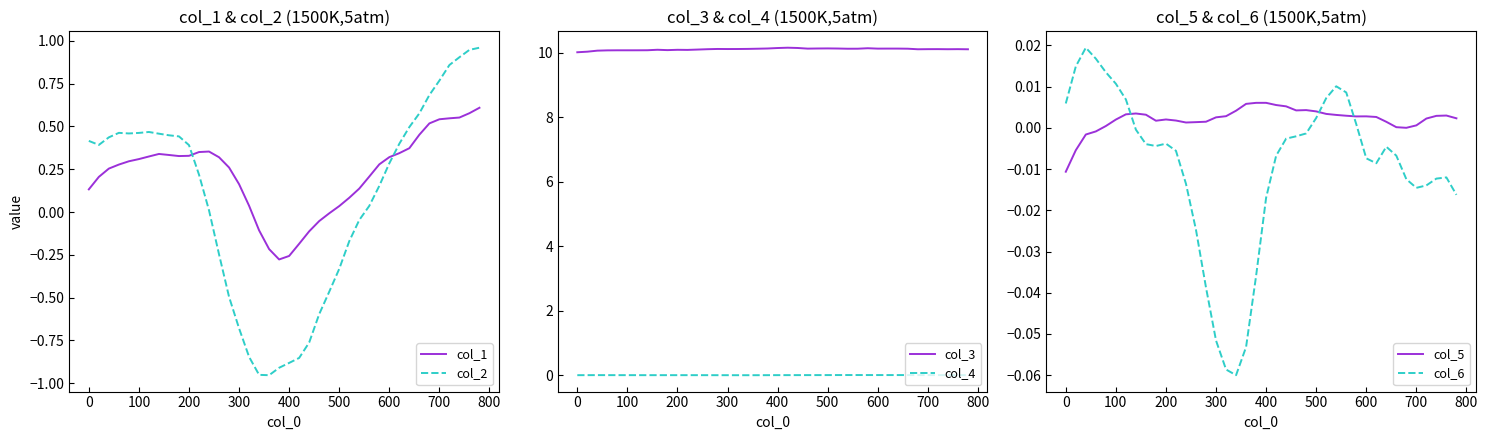

True or false: col_1 and col_2 intersect in this chart.

True